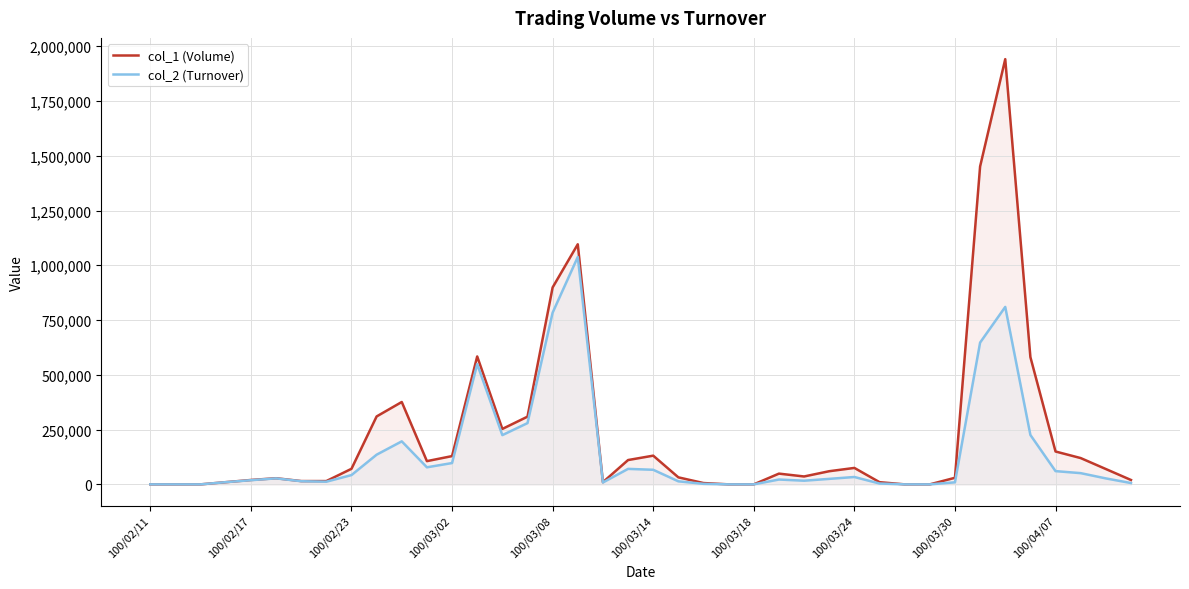

What is the sum of all col_2 (Turnover) values?

5606820